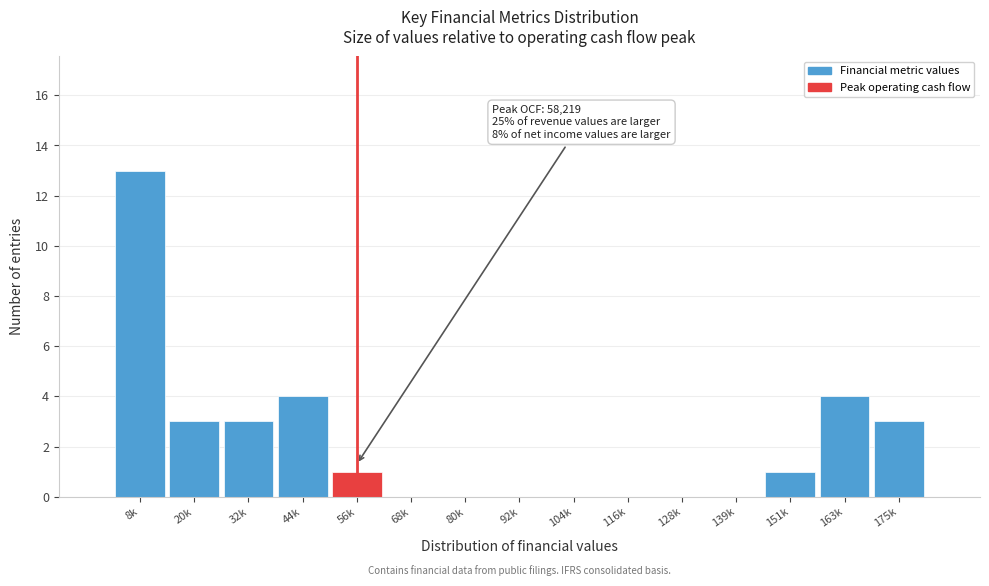

Reading left to right, transcribe all the data shown in this chart.

8k=13	20k=3	32k=3	44k=4	56k=1	68k=0	80k=0	92k=0	104k=0	116k=0	128k=0	139k=0	151k=1	163k=4	175k=3